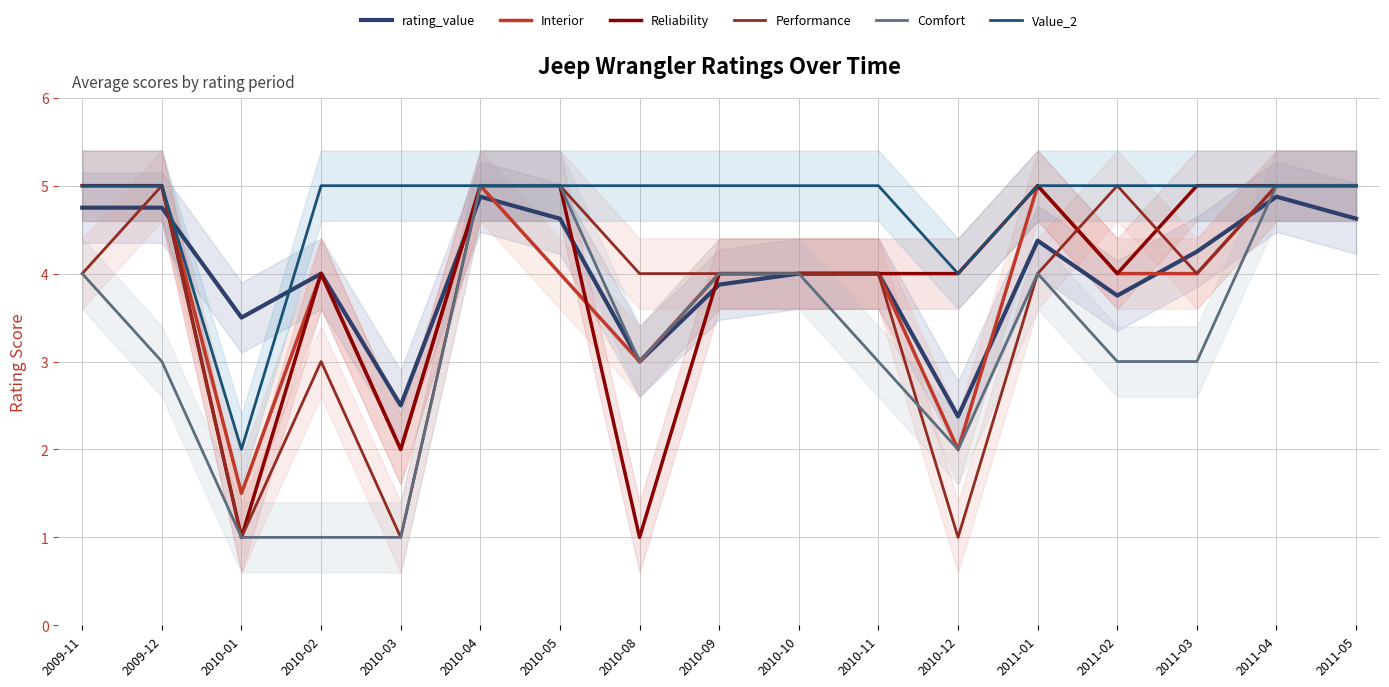

Which has a higher value, 2010-08 or 2010-10?

2010-10